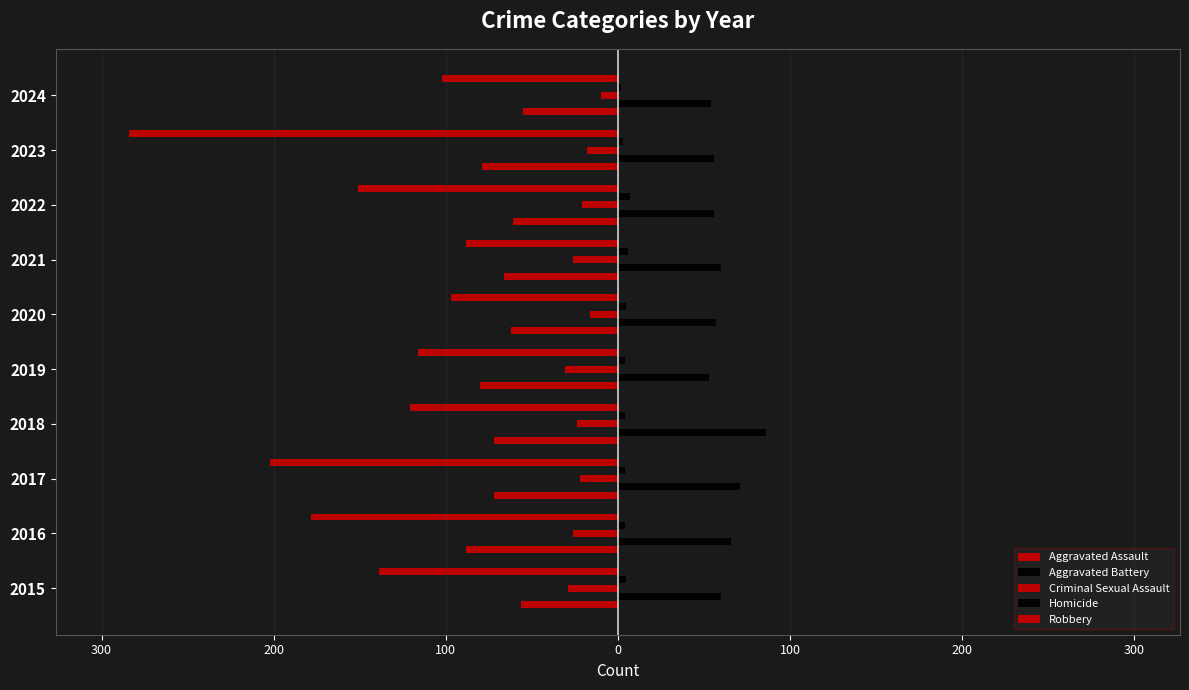

Which series has the largest total across all categories?

Aggravated Battery